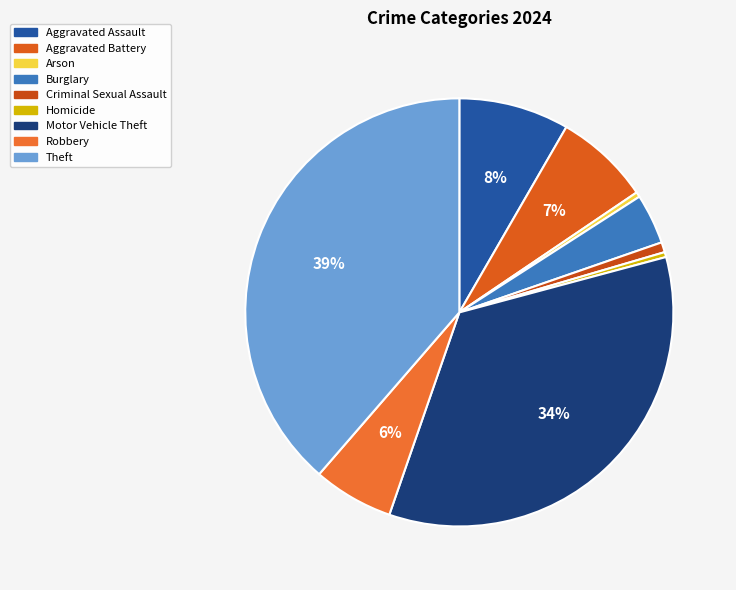

Combined, do Theft and Robbery account for over 50%?

No